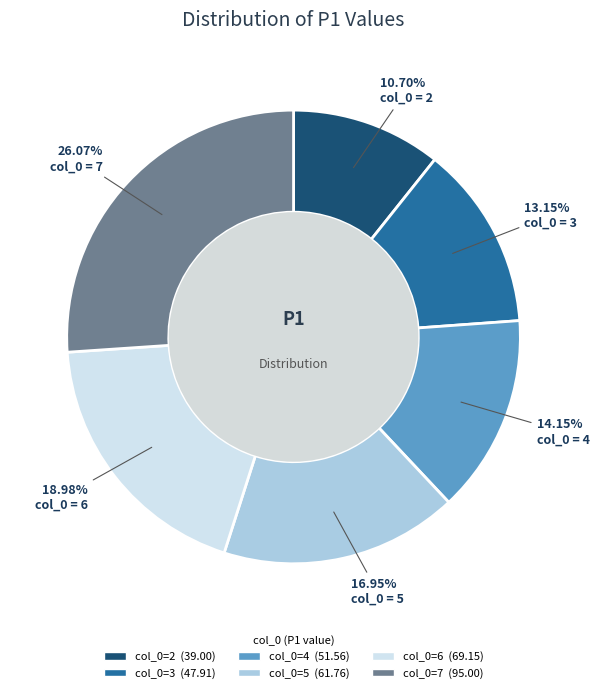

Does any single category account for the majority?

No